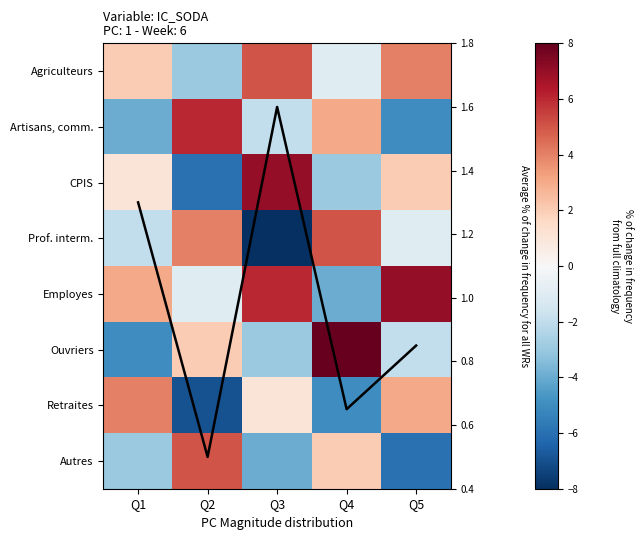

What is the highest value of the Avg % change series?

1.6